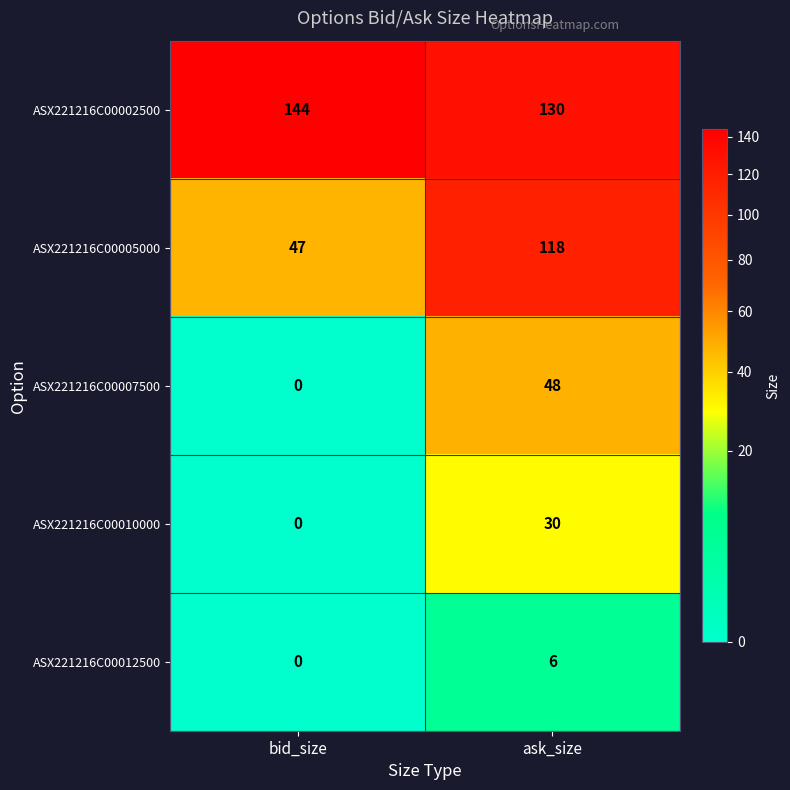

How many distinct data groups are displayed?

5